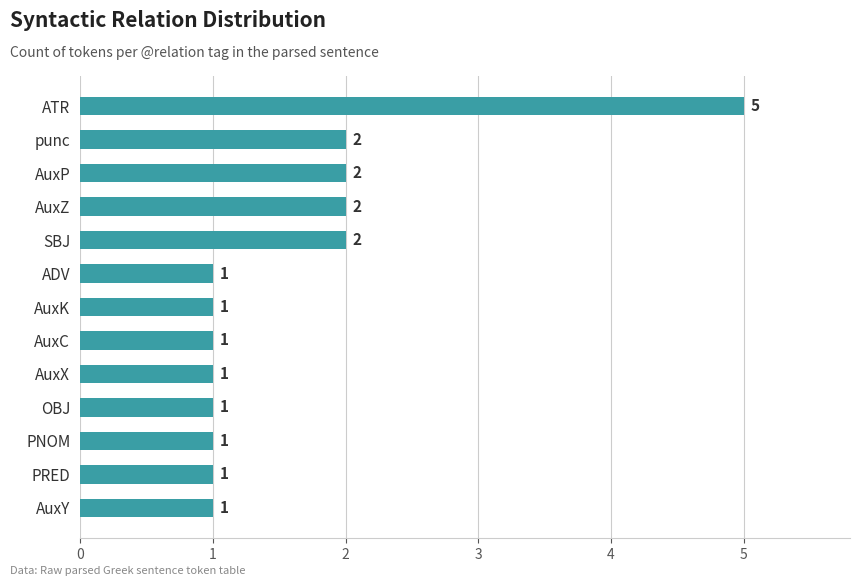

Reading bottom to top, list all the values displayed in this chart.

1	1	1	1	1	1	1	1	2	2	2	2	5